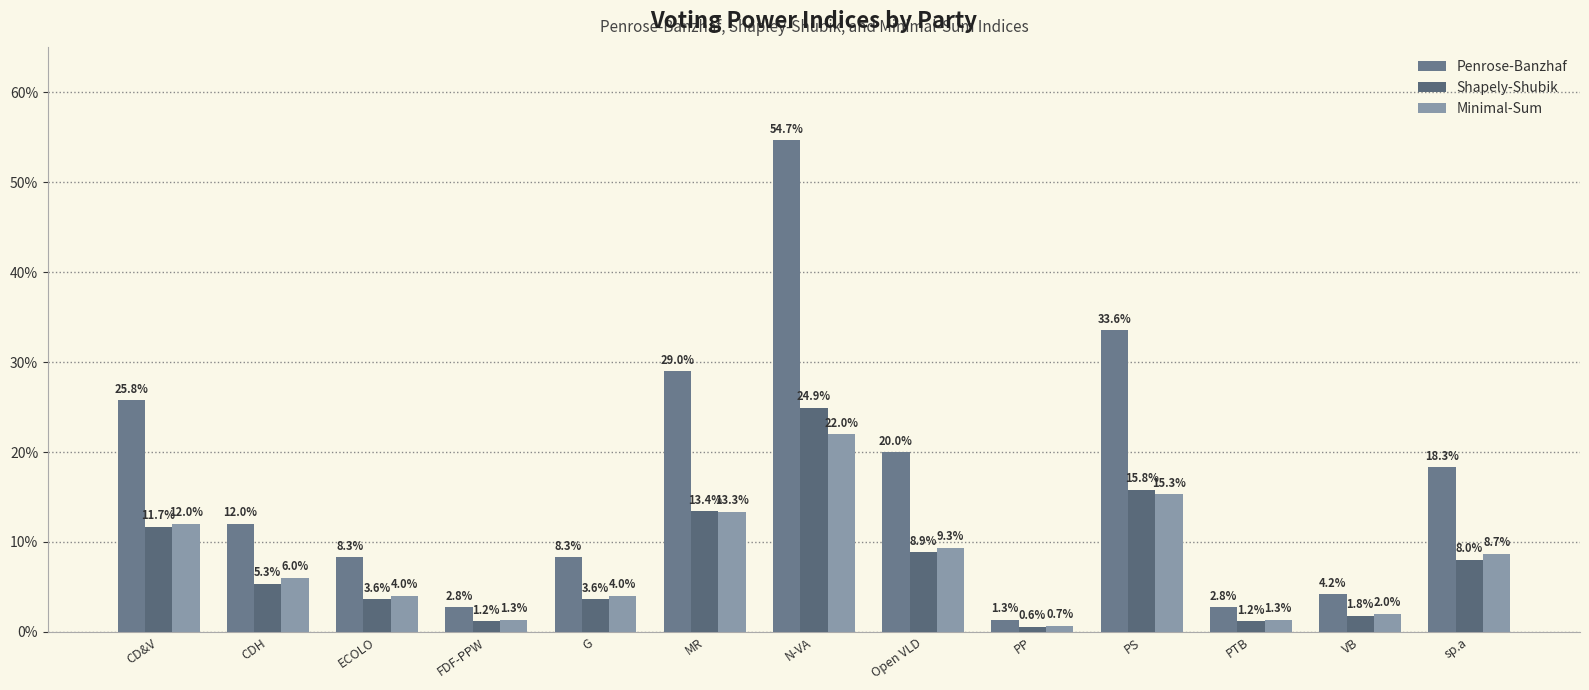

Are the bars horizontal?

No